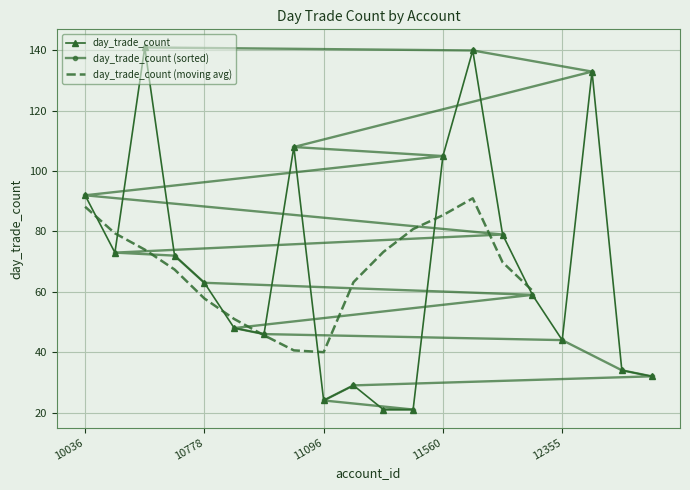

Reading left to right, what are all the values shown in this chart?

10036=92	10108=73	10333=141	10412=72	10778=63	10798=48	10925=46	10944=108	11096=24	11185=29	11291=21	11333=21	11560=105	11861=140	11916=79	11956=59	12355=44	12411=133	12412=34	12499=32